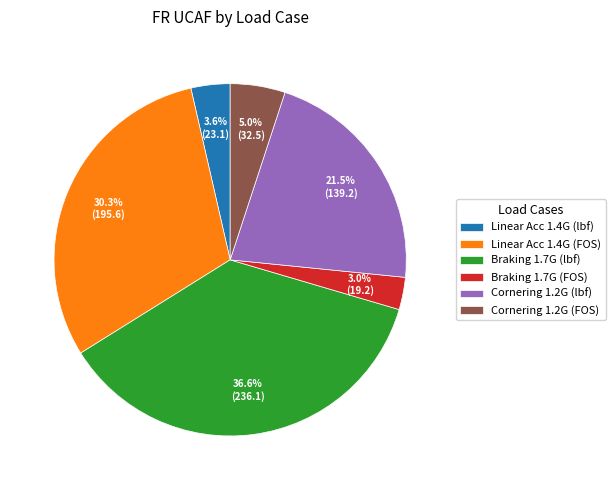

Between Linear Acc 1.4G (lbf) and Braking 1.7G (FOS), which is larger?

Linear Acc 1.4G (lbf)